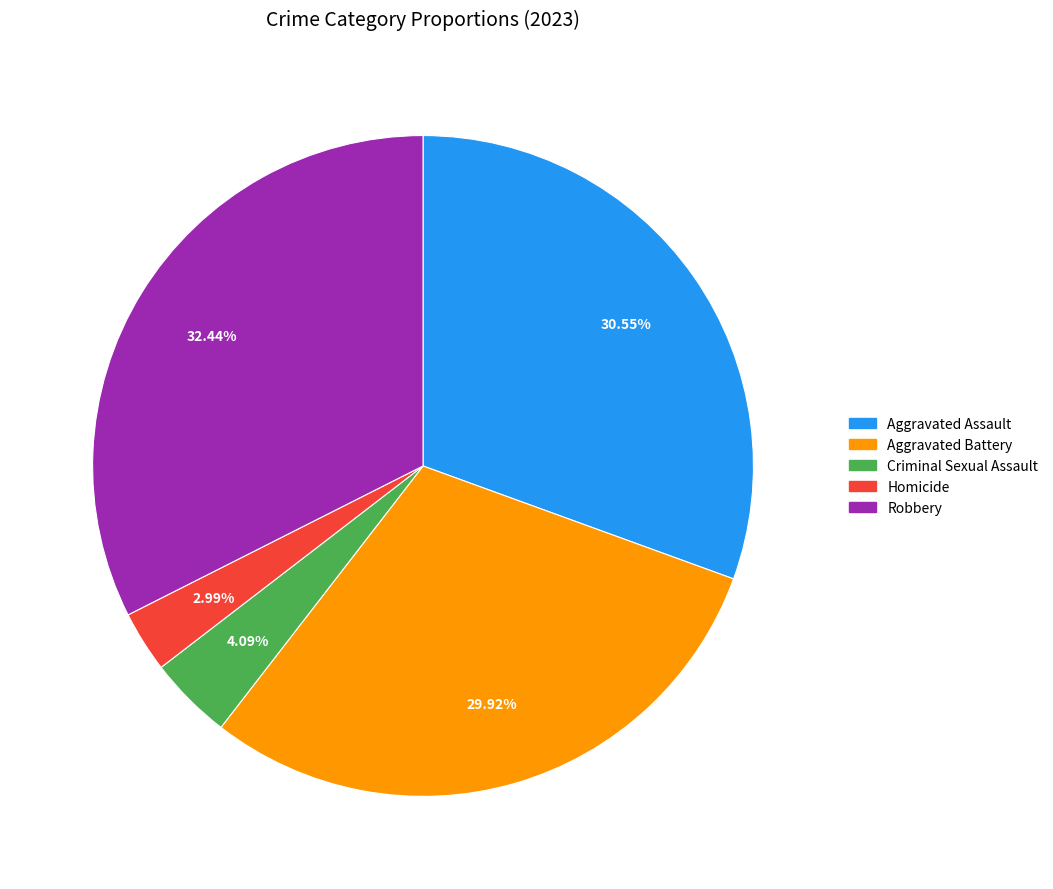

What percentage is the Homicide slice, to the nearest percent?

3%